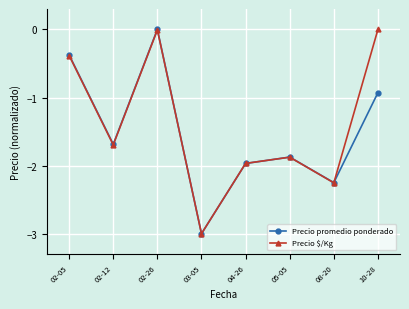

At which label does Precio promedio ponderado reach its peak?

02-26